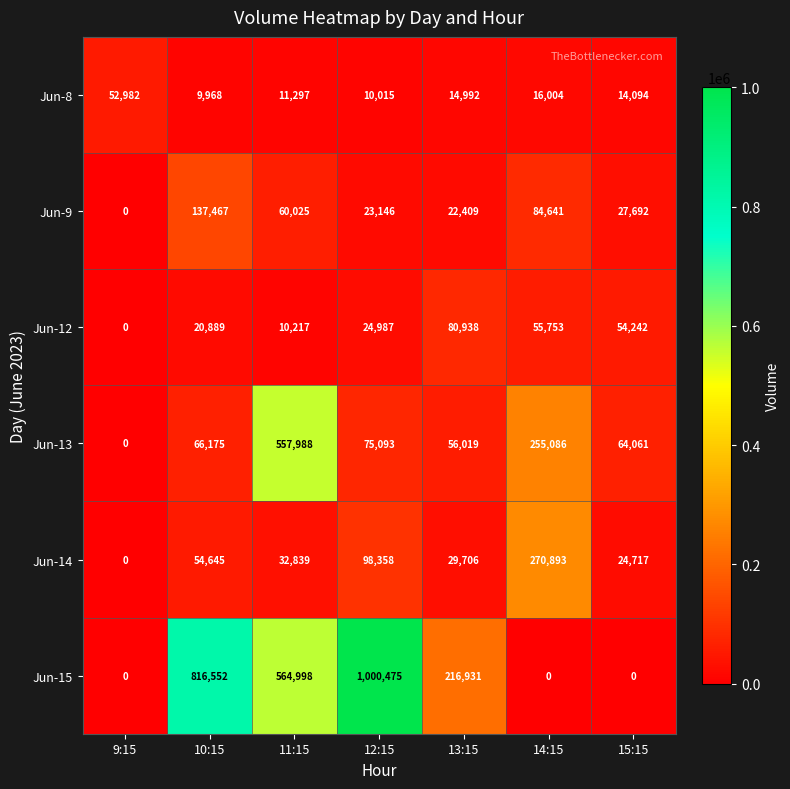

Rank the series by their maximum value, from highest to lowest.

Jun-15, Jun-13, Jun-14, Jun-9, Jun-12, Jun-8